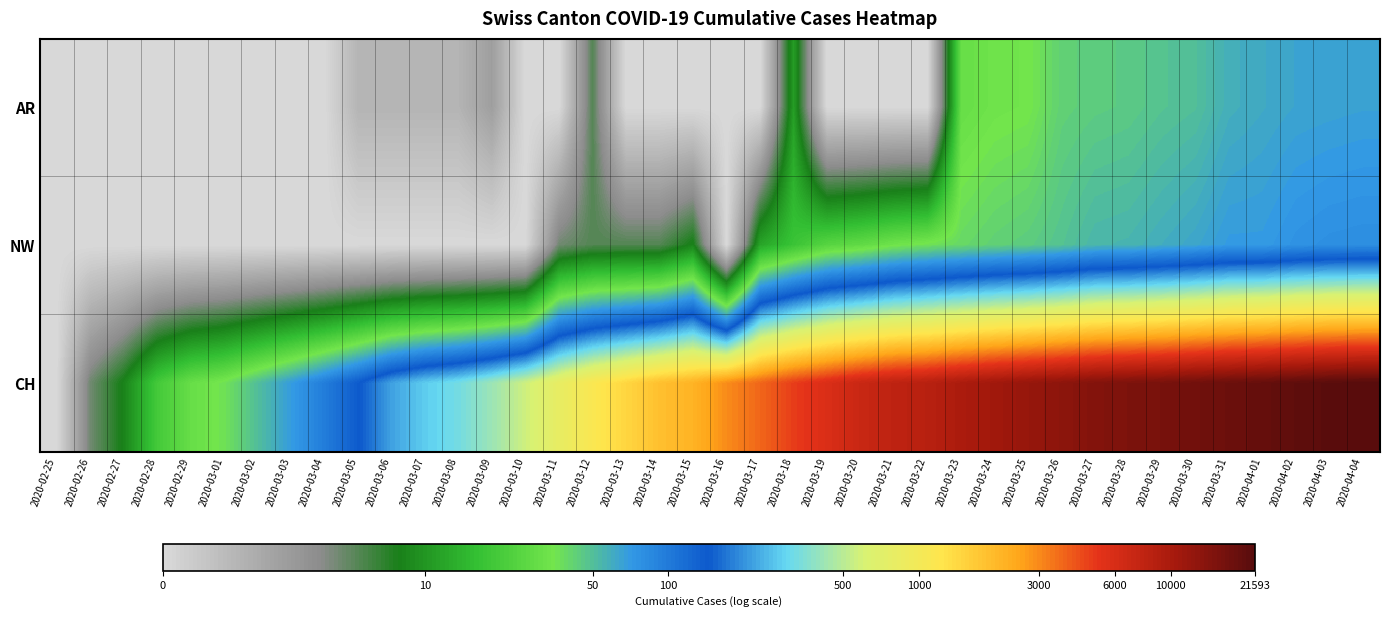

Reading right to left, transcribe all the data shown in this chart.

AR: 2020-04-04=4.2	2020-04-03=4.2	2020-04-02=4.2	2020-04-01=4.1	2020-03-31=4.1	2020-03-30=3.9	2020-03-29=3.9	2020-03-28=3.8	2020-03-27=3.8	2020-03-26=3.8	2020-03-25=3.6	2020-03-24=3.5	2020-03-23=3.4	2020-03-22=0.0	2020-03-21=0.0	2020-03-20=0.0	2020-03-19=0.0	2020-03-18=2.5	2020-03-17=0.0	2020-03-16=0.0	2020-03-15=0.0	2020-03-14=0.0	2020-03-13=0.0	2020-03-12=1.8	2020-03-11=0.0	2020-03-10=0.0	2020-03-09=1.1	2020-03-08=0.7	2020-03-07=0.7	2020-03-06=0.7	2020-03-05=0.7	2020-03-04=0.0	2020-03-03=0.0	2020-03-02=0.0	2020-03-01=0.0	2020-02-29=0.0	2020-02-28=0.0	2020-02-27=0.0	2020-02-26=0.0	2020-02-25=0.0
NW: 2020-04-04=4.4	2020-04-03=4.4	2020-04-02=4.3	2020-04-01=4.3	2020-03-31=4.3	2020-03-30=4.2	2020-03-29=4.1	2020-03-28=4.0	2020-03-27=4.0	2020-03-26=3.9	2020-03-25=3.8	2020-03-24=3.8	2020-03-23=3.7	2020-03-22=3.6	2020-03-21=3.5	2020-03-20=3.4	2020-03-19=3.3	2020-03-18=2.9	2020-03-17=2.6	2020-03-16=0.0	2020-03-15=2.2	2020-03-14=1.8	2020-03-13=1.8	2020-03-12=1.8	2020-03-11=1.6	2020-03-10=0.0	2020-03-09=0.0	2020-03-08=0.0	2020-03-07=0.0	2020-03-06=0.0	2020-03-05=0.0	2020-03-04=0.0	2020-03-03=0.0	2020-03-02=0.0	2020-03-01=0.0	2020-02-29=0.0	2020-02-28=0.0	2020-02-27=0.0	2020-02-26=0.0	2020-02-25=0.0
CH: 2020-04-04=10.0	2020-04-03=10.0	2020-04-02=9.9	2020-04-01=9.8	2020-03-31=9.8	2020-03-30=9.7	2020-03-29=9.7	2020-03-28=9.6	2020-03-27=9.6	2020-03-26=9.5	2020-03-25=9.4	2020-03-24=9.3	2020-03-23=9.2	2020-03-22=9.0	2020-03-21=9.0	2020-03-20=8.9	2020-03-19=8.7	2020-03-18=8.5	2020-03-17=8.2	2020-03-16=8.0	2020-03-15=7.7	2020-03-14=7.5	2020-03-13=7.3	2020-03-12=7.0	2020-03-11=6.7	2020-03-10=6.3	2020-03-09=6.0	2020-03-08=5.8	2020-03-07=5.6	2020-03-06=5.4	2020-03-05=5.0	2020-03-04=4.6	2020-03-03=4.2	2020-03-02=3.9	2020-03-01=3.6	2020-02-29=3.4	2020-02-28=3.0	2020-02-27=2.2	2020-02-26=1.6	2020-02-25=0.0